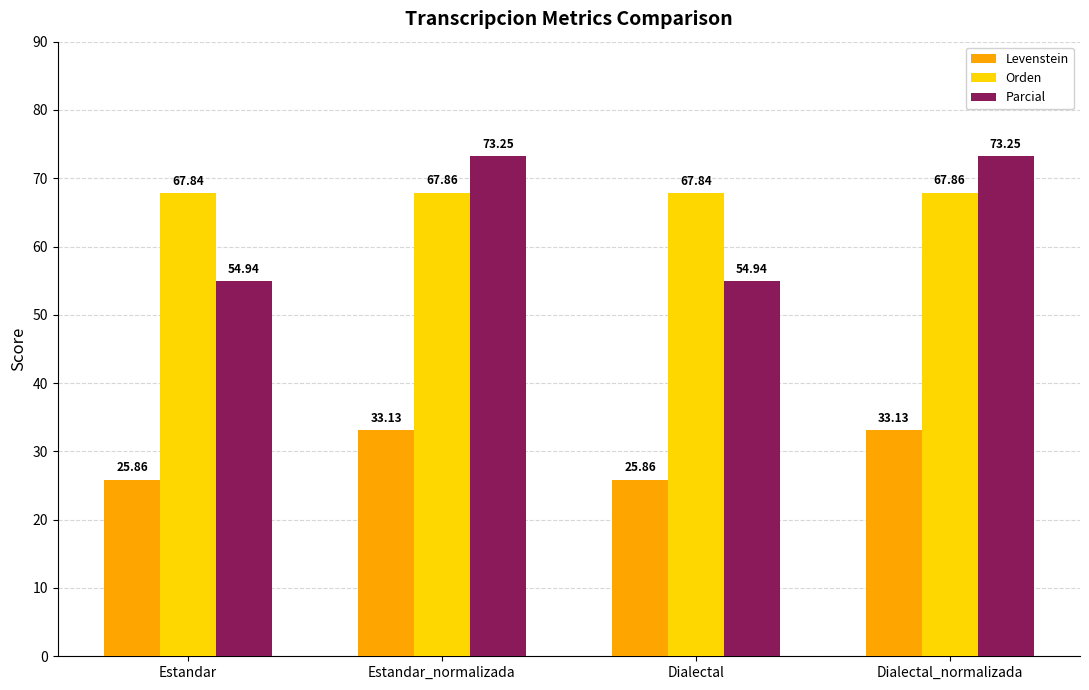

The value of Orden at Estandar is 45.8. True or false?

False